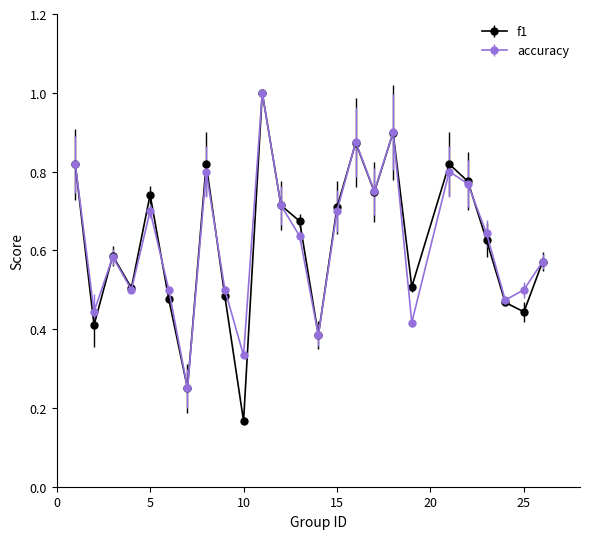

What are all the series names shown in the legend?

f1, accuracy